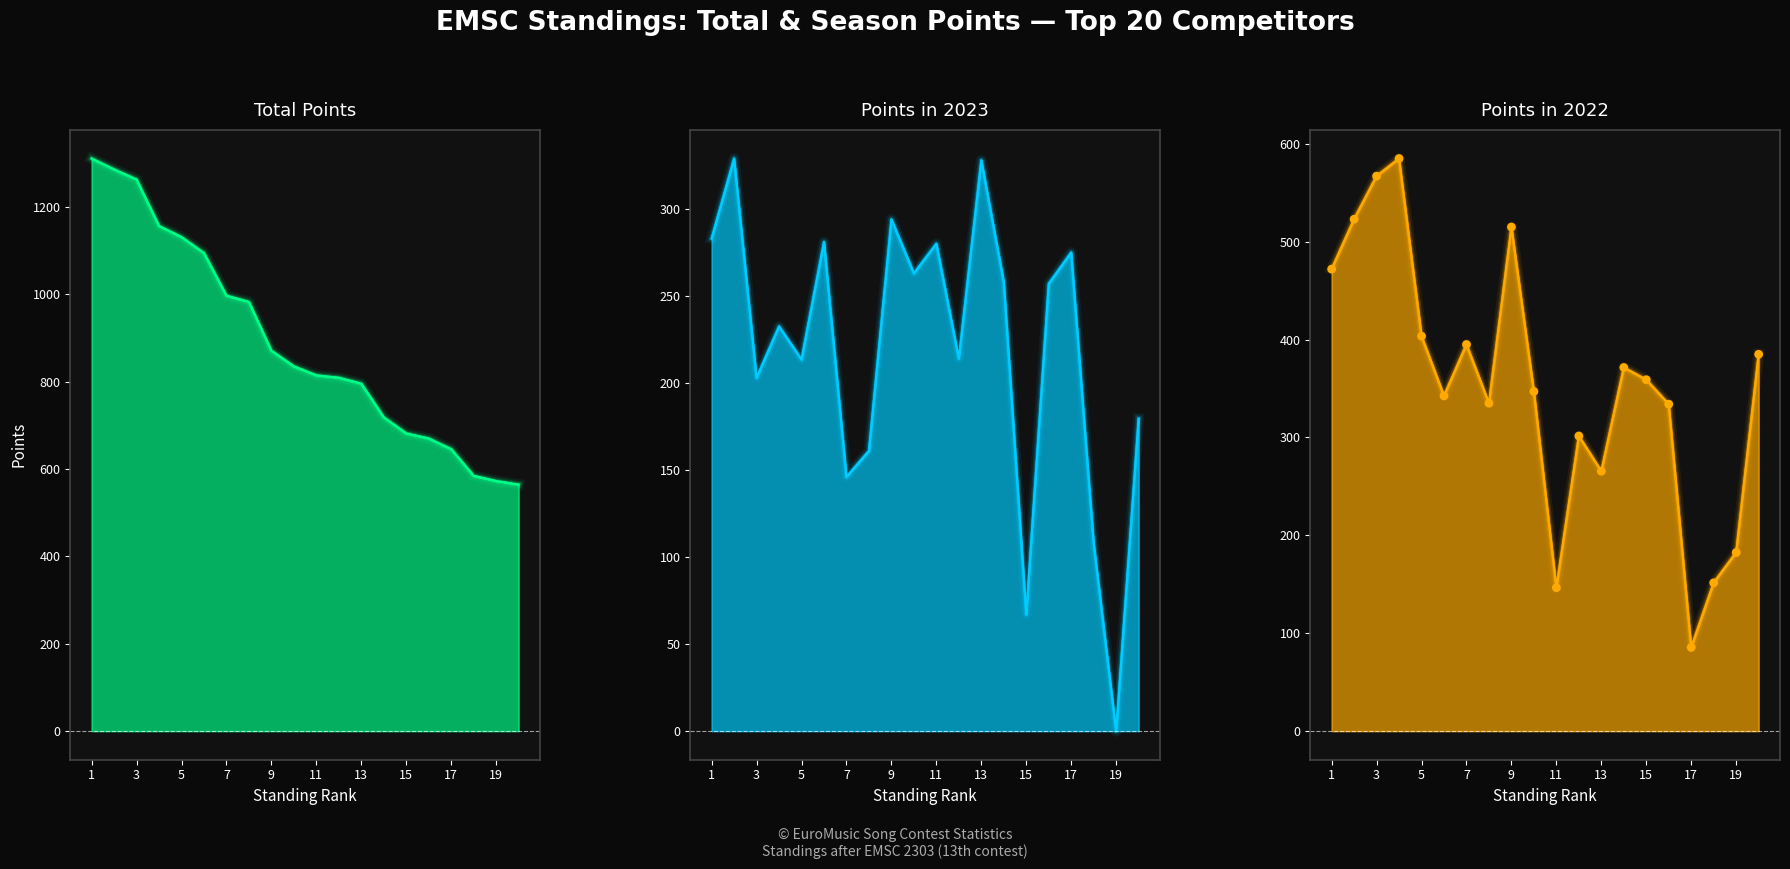

Which series has the largest total across all categories?

Total Points